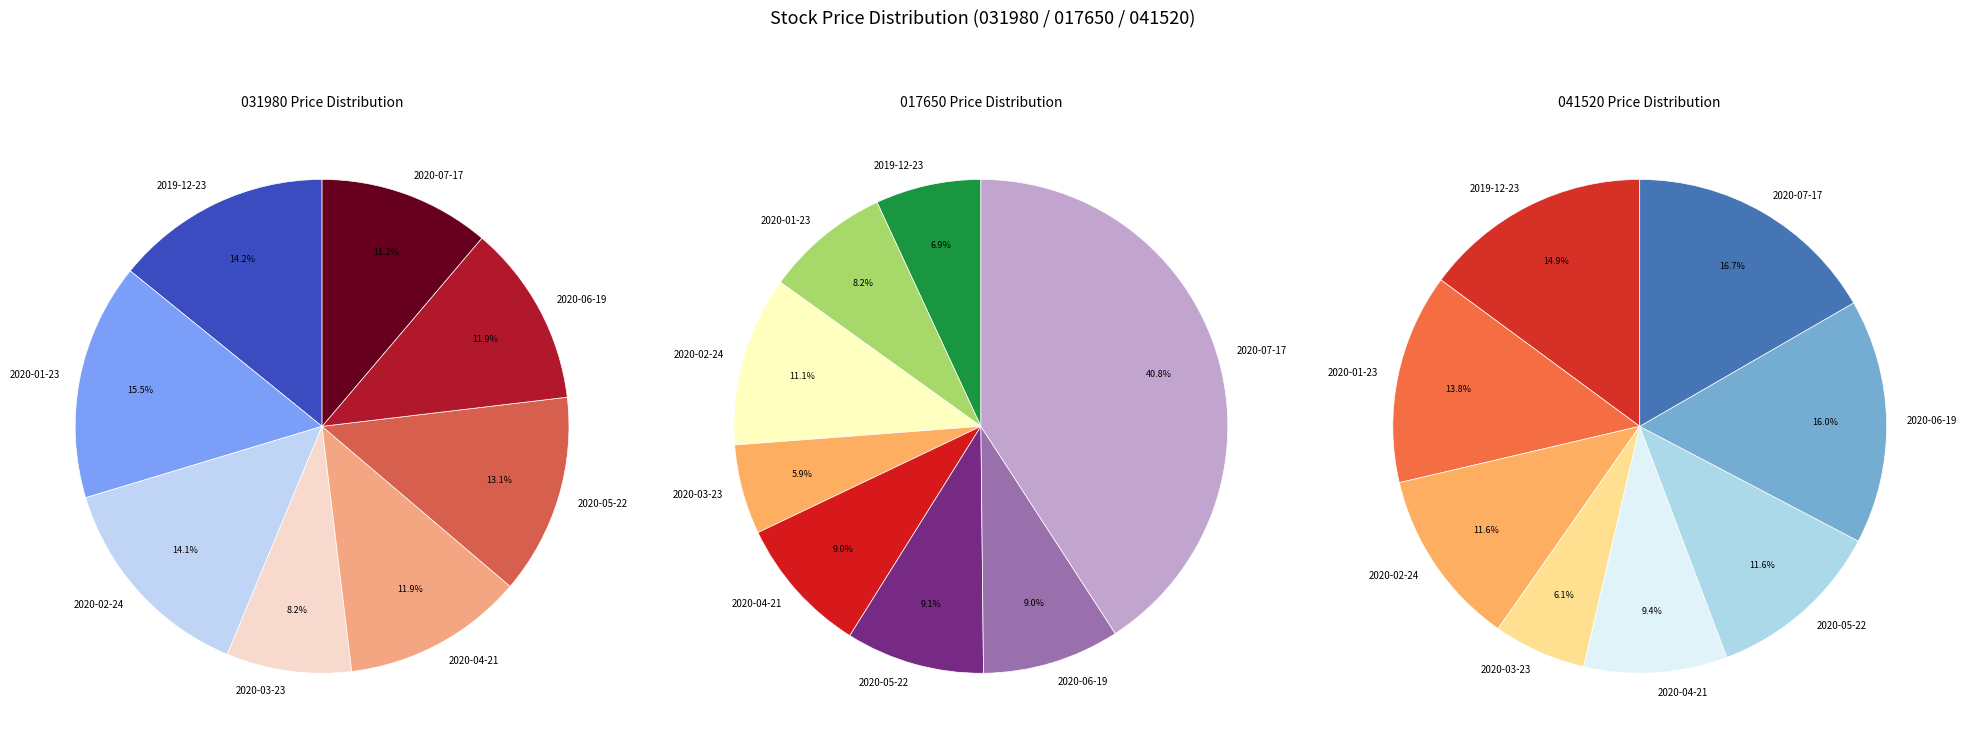

Rank the series at 2019-12-23 from lowest to highest value.

017650, 041520, 031980